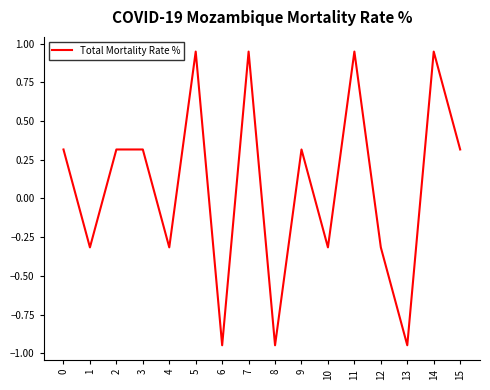

What is the difference between the maximum and minimum values?

1.9